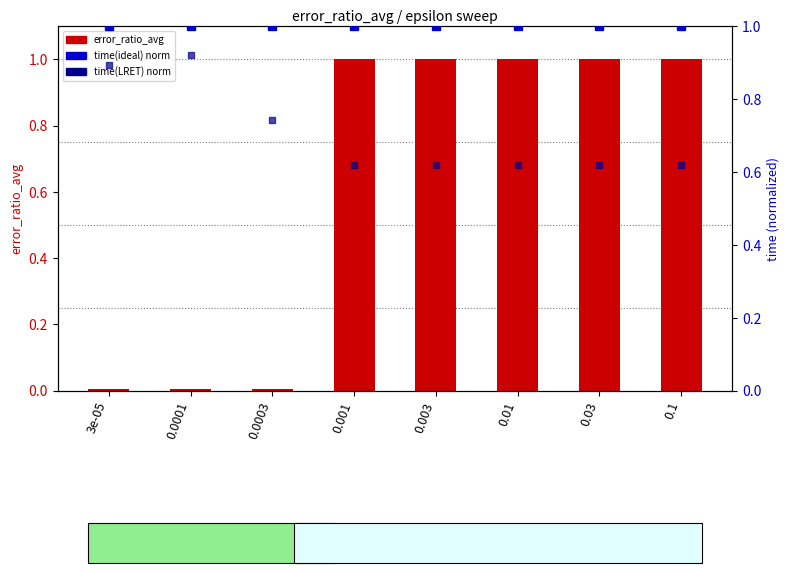

Are the bars grouped side by side (vs. stacked)?

Yes